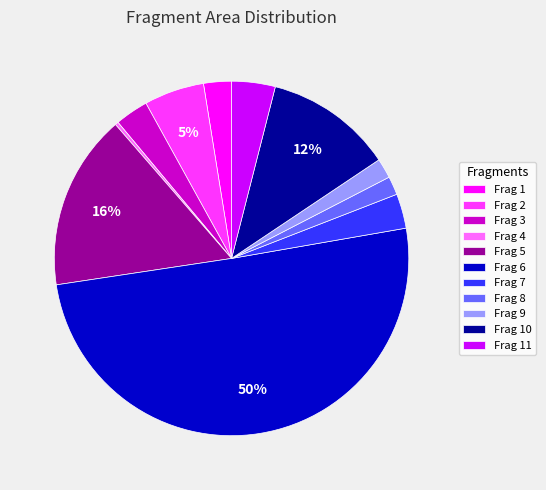

Do Frag 2 and Frag 5 together represent more than half of the pie?

No